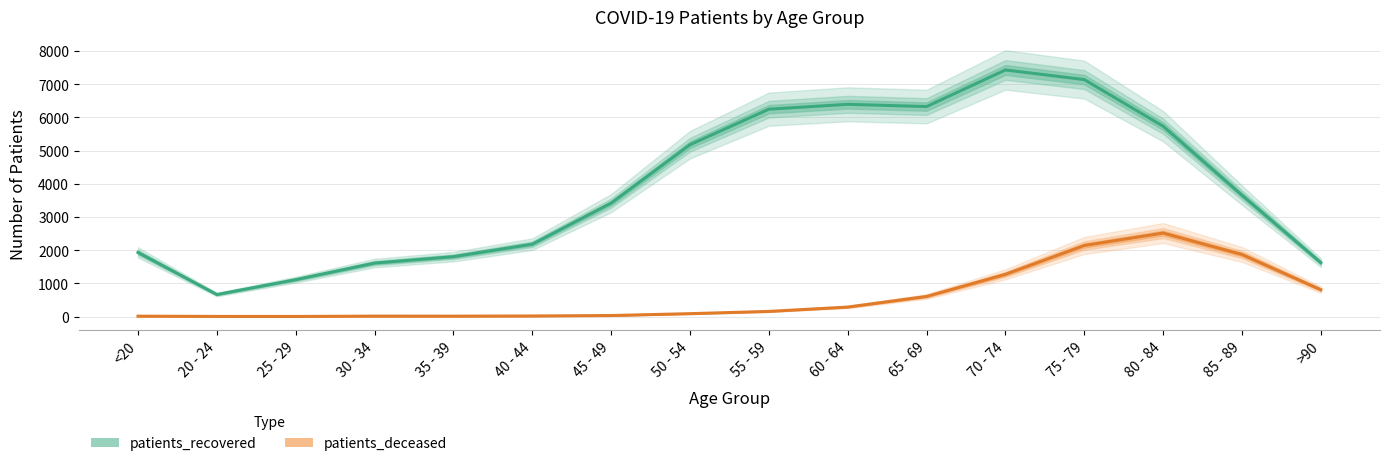

True or false: patients_deceased and patients_recovered cross at least once.

False